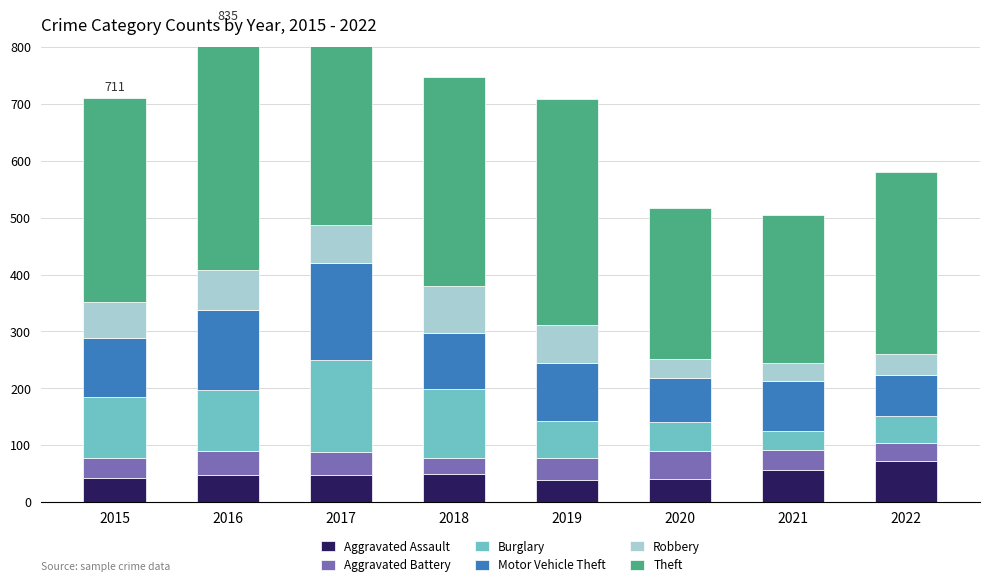

Reading left to right, extract all data points from this chart.

Aggravated Assault: 42	48	47	50	38	40	56	72
Aggravated Battery: 36	42	41	28	40	50	36	32
Burglary: 106	107	161	120	65	51	33	47
Motor Vehicle Theft: 105	140	172	99	102	77	88	73
Robbery: 63	71	66	83	67	34	32	36
Theft: 359	427	355	368	397	265	259	320